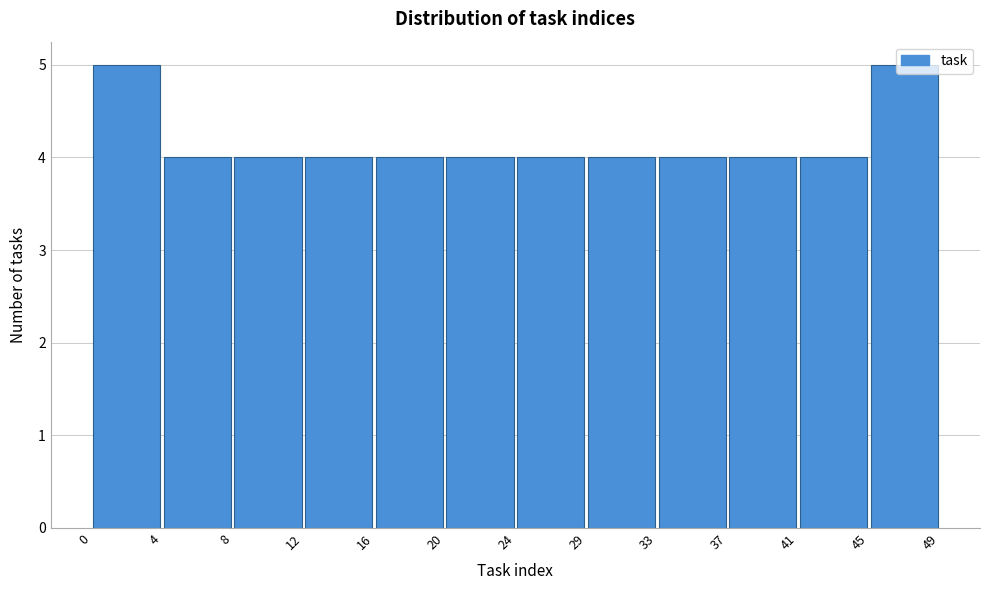

How tall is the bar that spans 12 to 16 on the x-axis? The values are not printed on the chart, so give them approximately, as read against the axis.

4